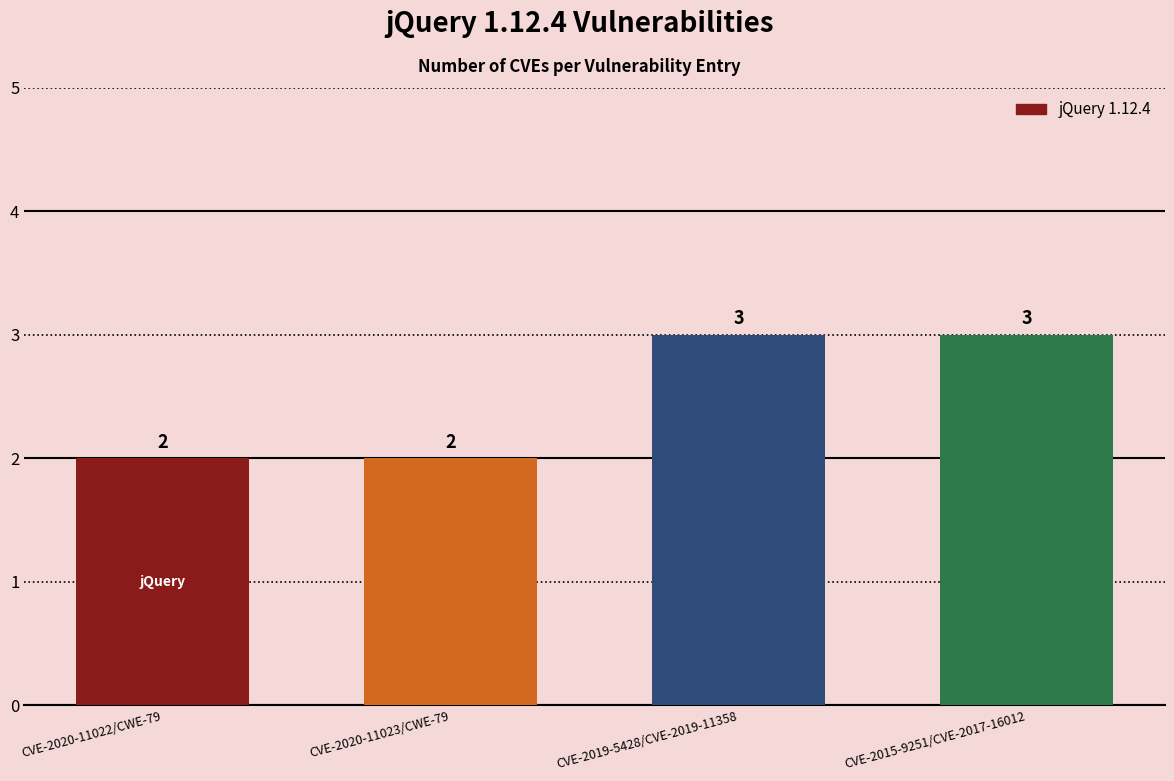

Reading left to right, list all the values displayed in this chart.

CVE-2020-11022/CWE-79=2	CVE-2020-11023/CWE-79=2	CVE-2019-5428/CVE-2019-11358=3	CVE-2015-9251/CVE-2017-16012=3